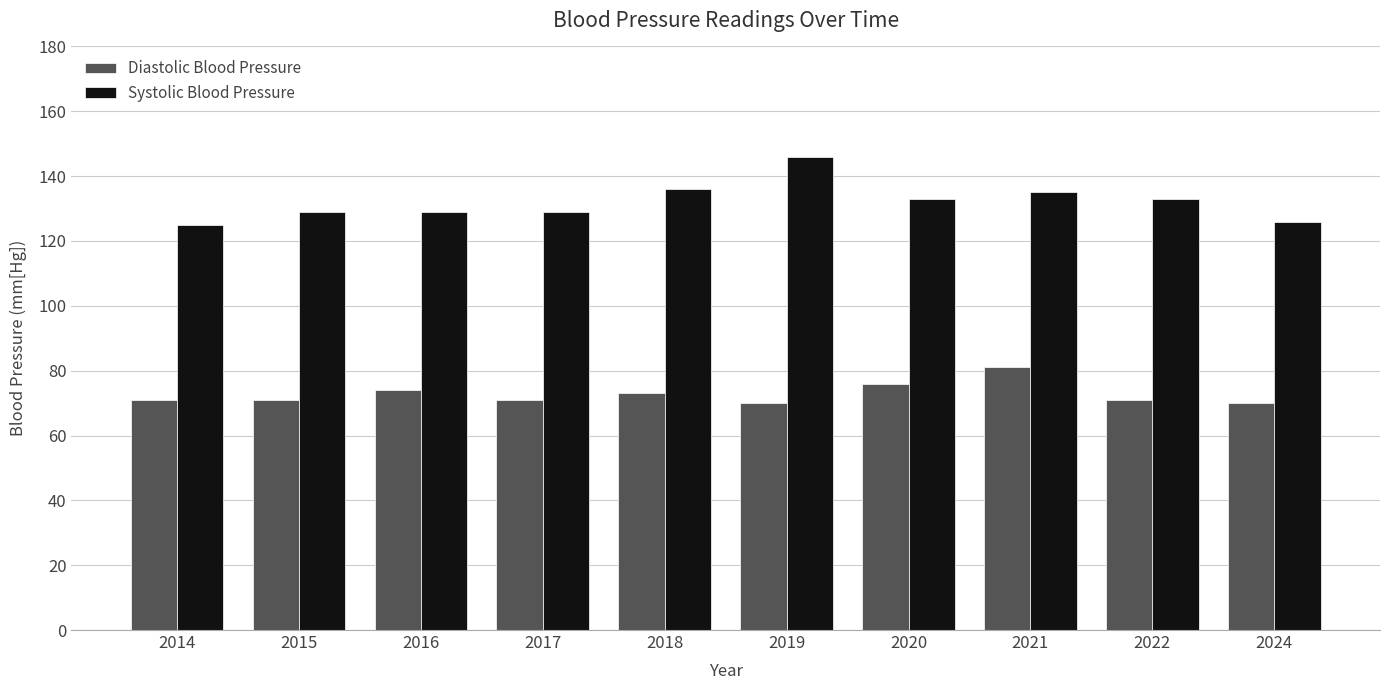

What are all the series names shown in the legend?

Diastolic Blood Pressure, Systolic Blood Pressure